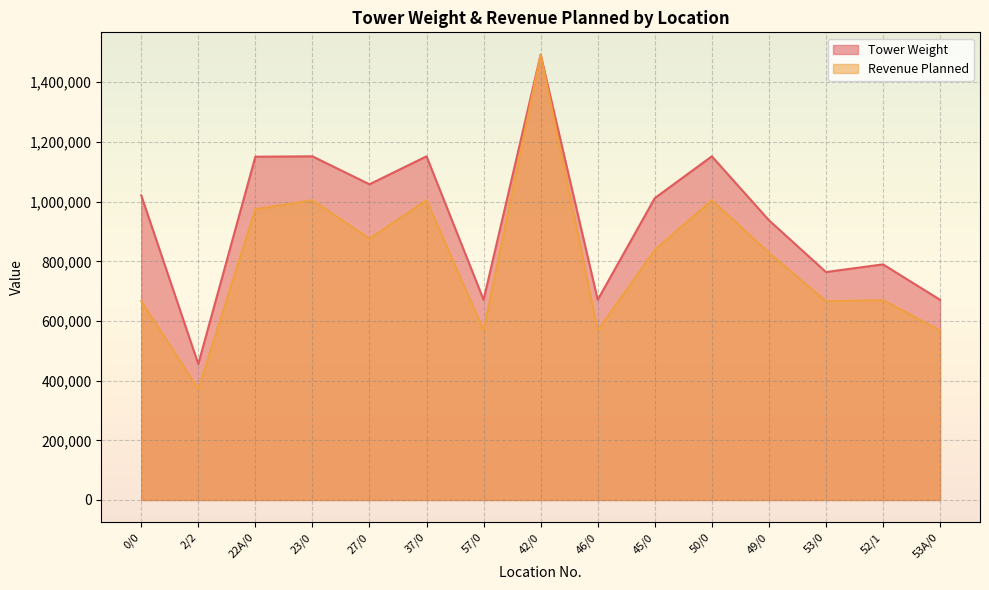

The Revenue Planned series shows 596056.5 at 22A/0. True or false?

False